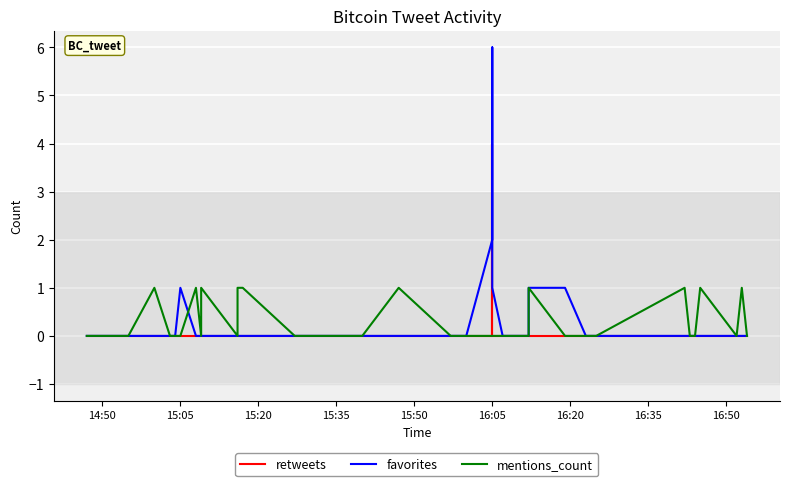

What is the greatest value displayed?

6